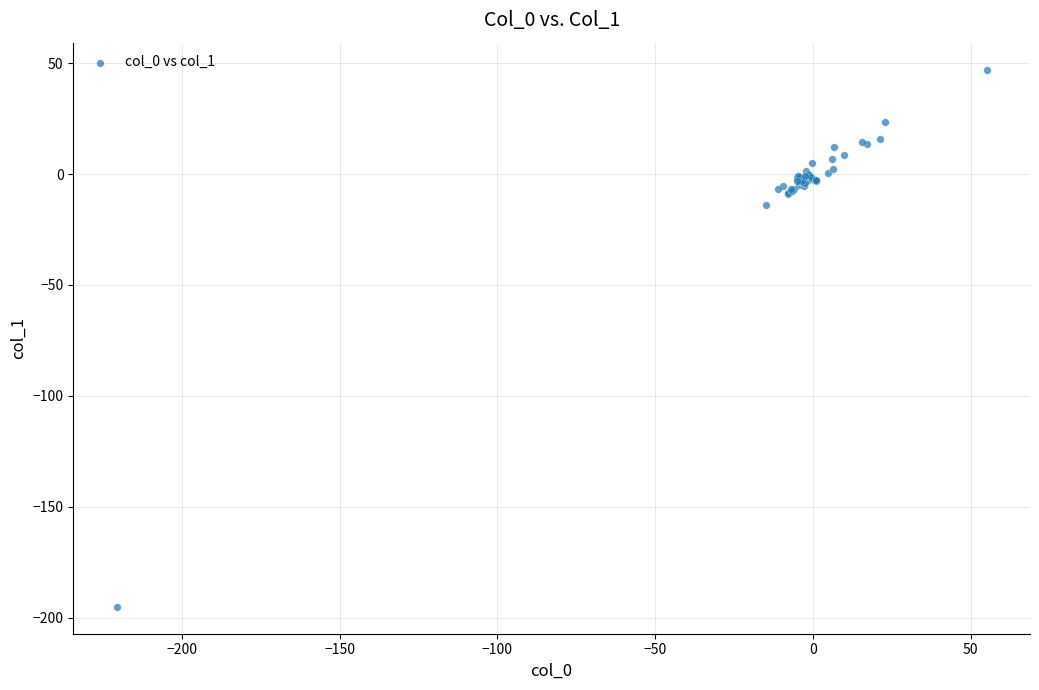

What Y value in the scatter plot is closest to -73?

-13.8